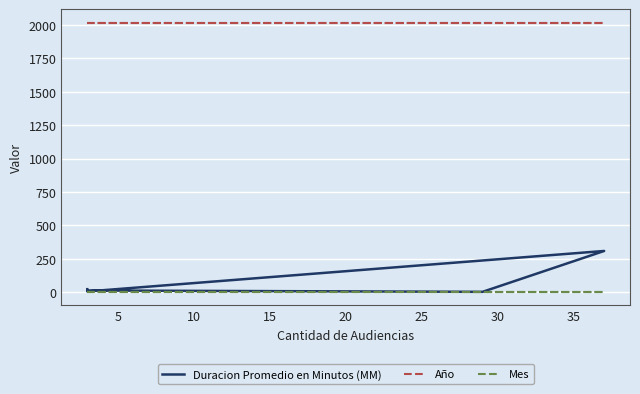

How many lines are shown in the chart?

3